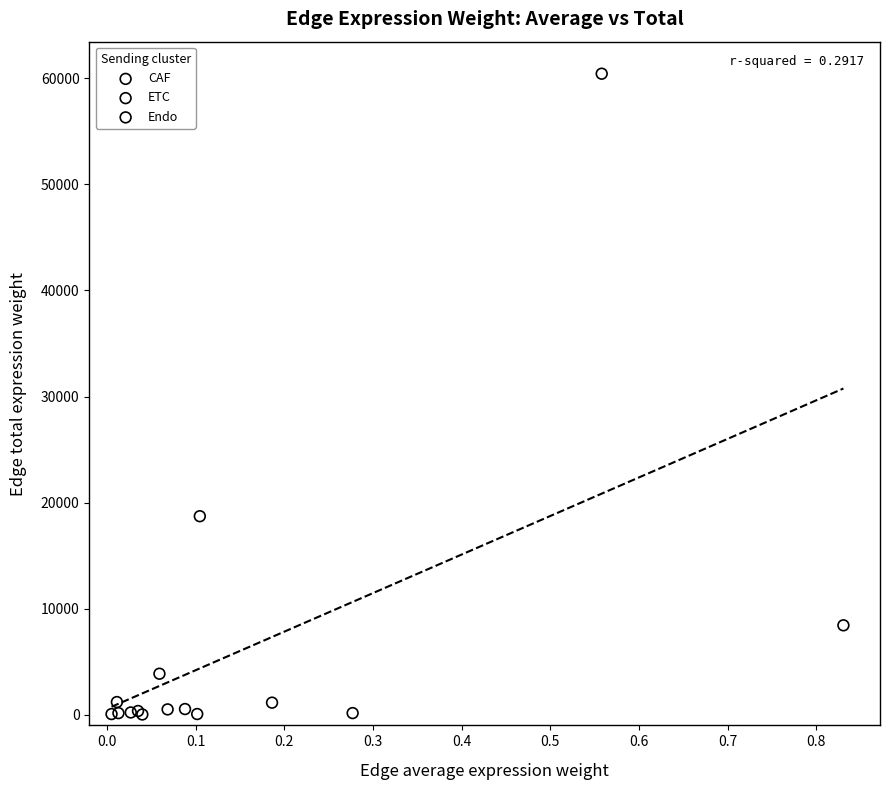

Which series reaches the maximum Y coordinate?

CAF